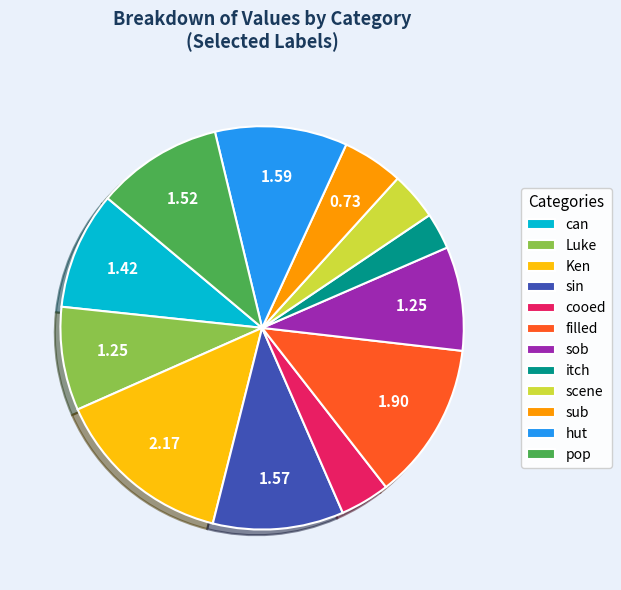

Approximately how many times larger is the value at filled compared to pop?

1.2